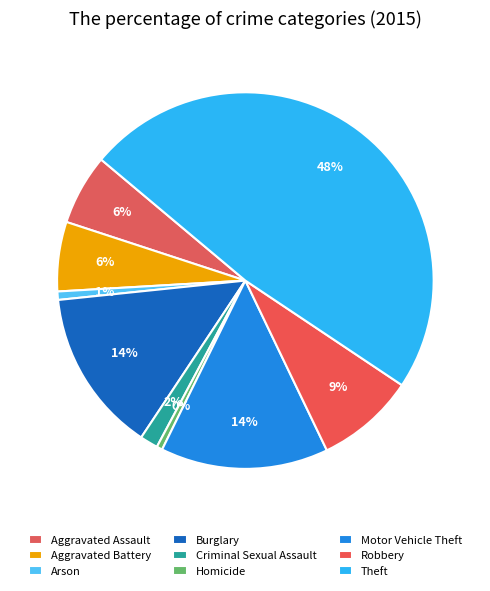

How many segments does this pie chart have?

9